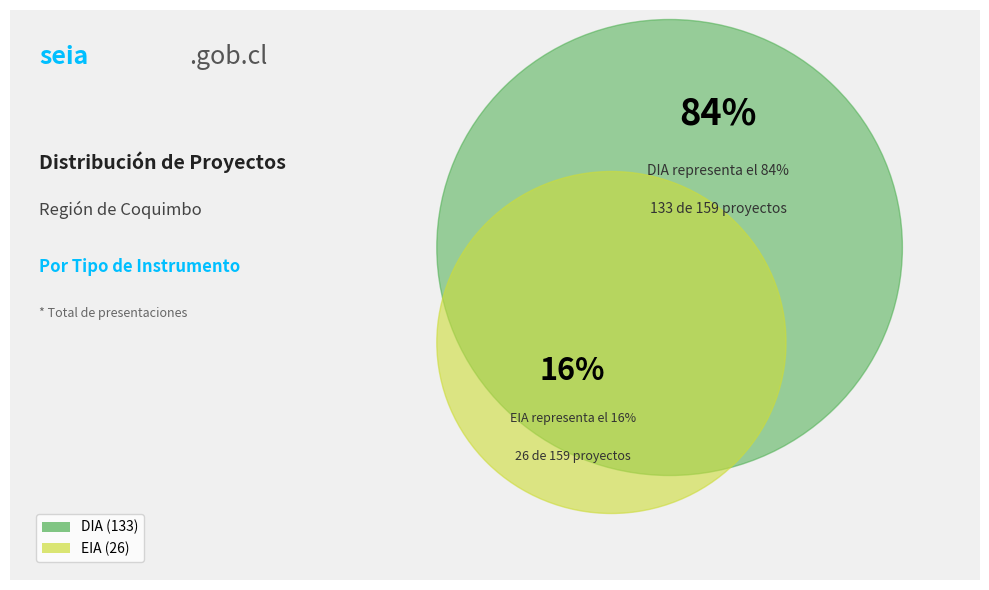

Count the number of slices in the pie.

2